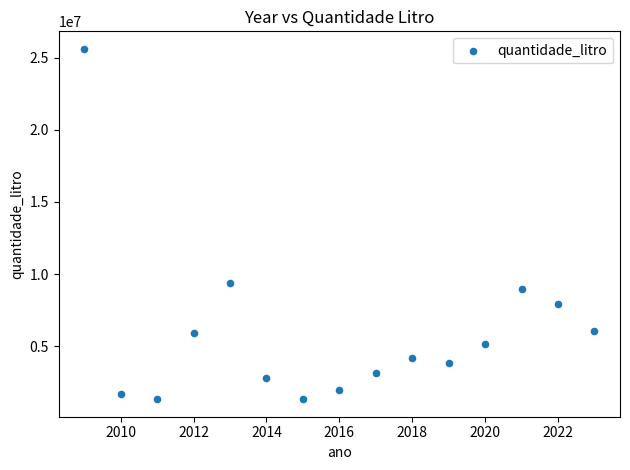

What is the range of Y values (max minus min)?

24277463